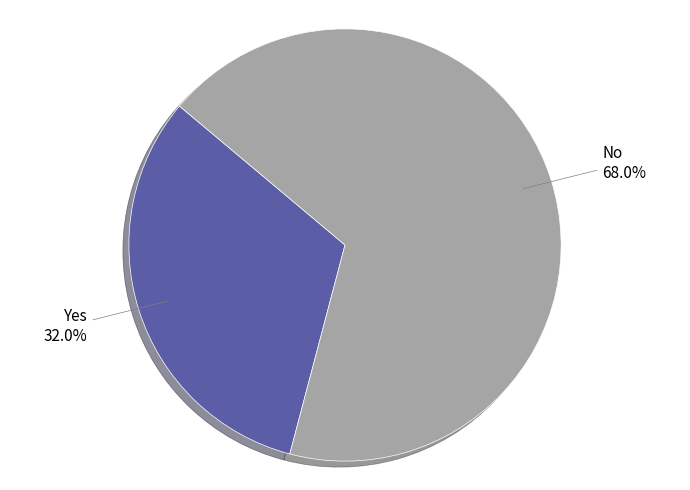

Count the number of slices in the pie.

2